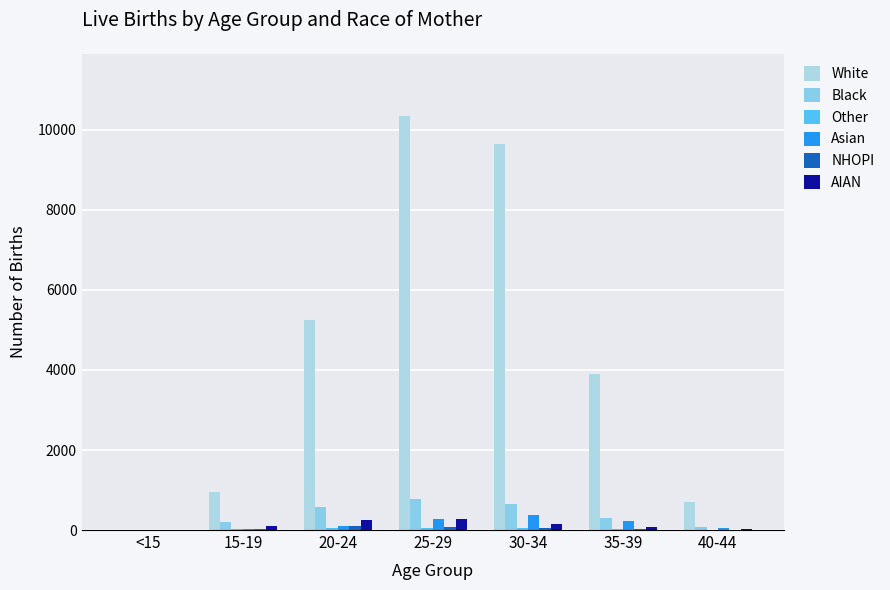

How many groups of bars are there?

7